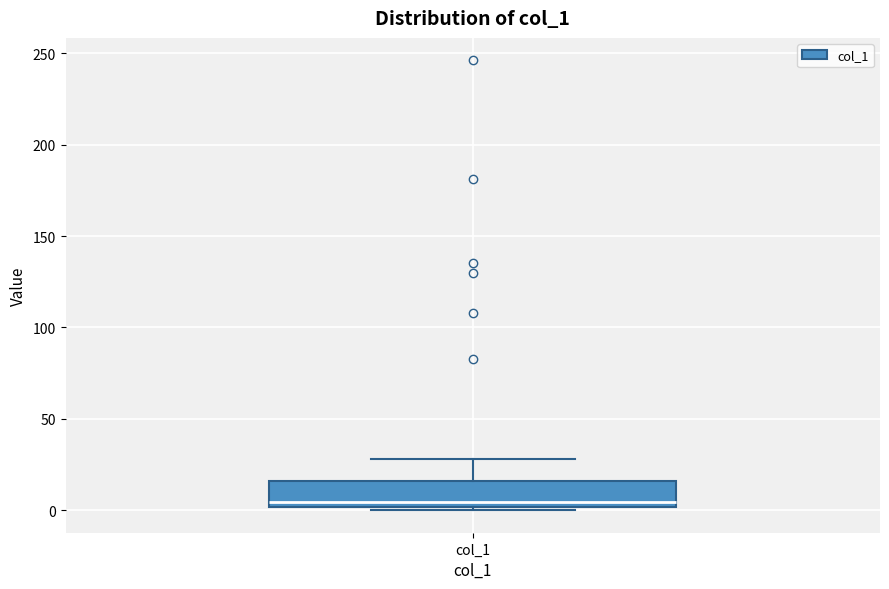

Read this box plot against the y-axis: the position of the median line, the range covered by the box, and the ends of both whiskers. The values are not printed on the chart, so give them approximately, as read against the axis.

median 5, box 0 to 15, whiskers 0 (just below the box's lower edge) to 30